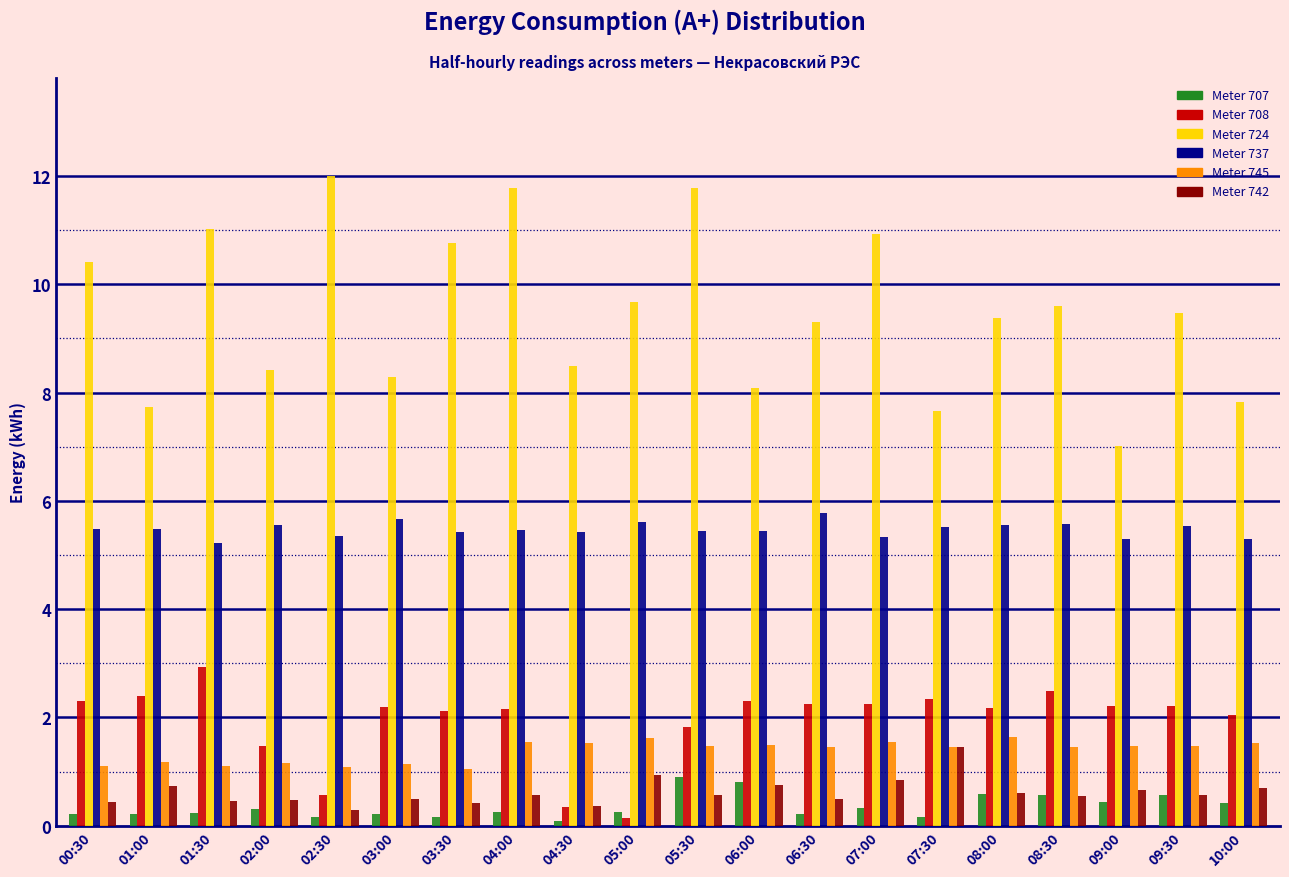

Which series has the largest range (max minus min)?

Meter 724